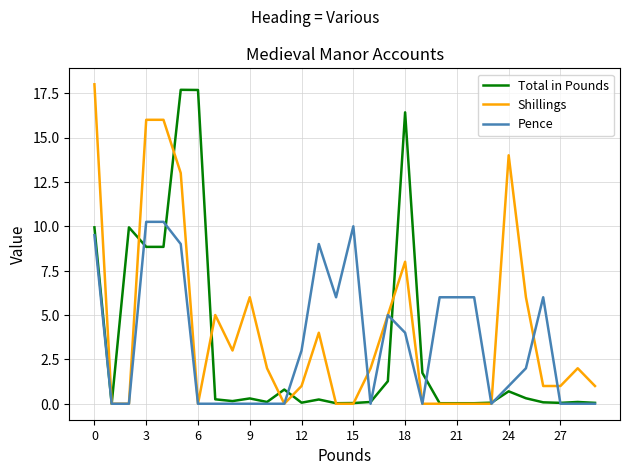

How many lines are shown in the chart?

3